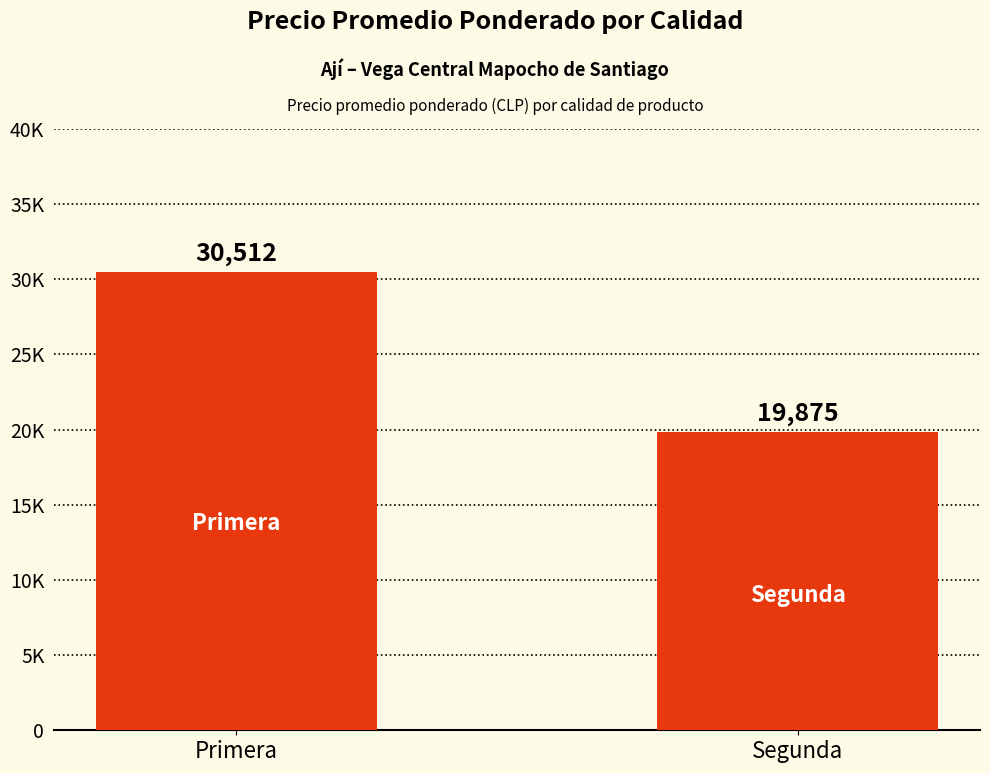

Rank the categories by value from lowest to highest.

Segunda, Primera